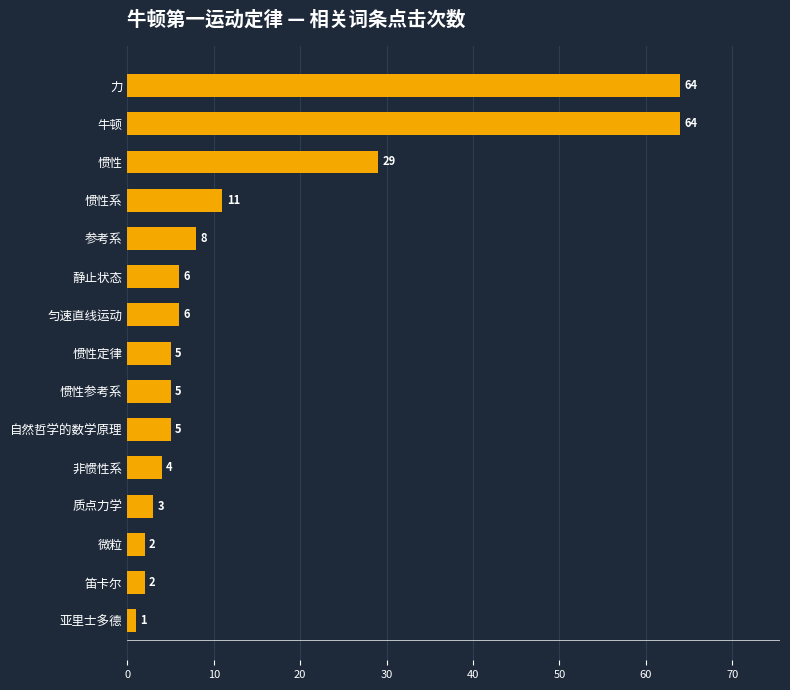

Which has a higher value, 质点力学 or 笛卡尔?

质点力学